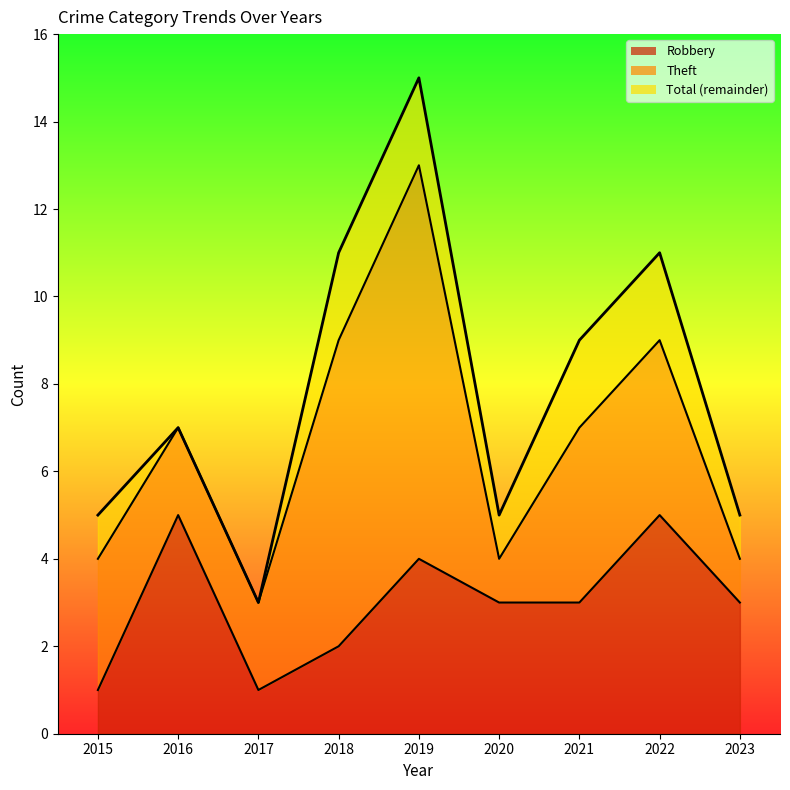

At which category does the chart reach its minimum across all series?

2015